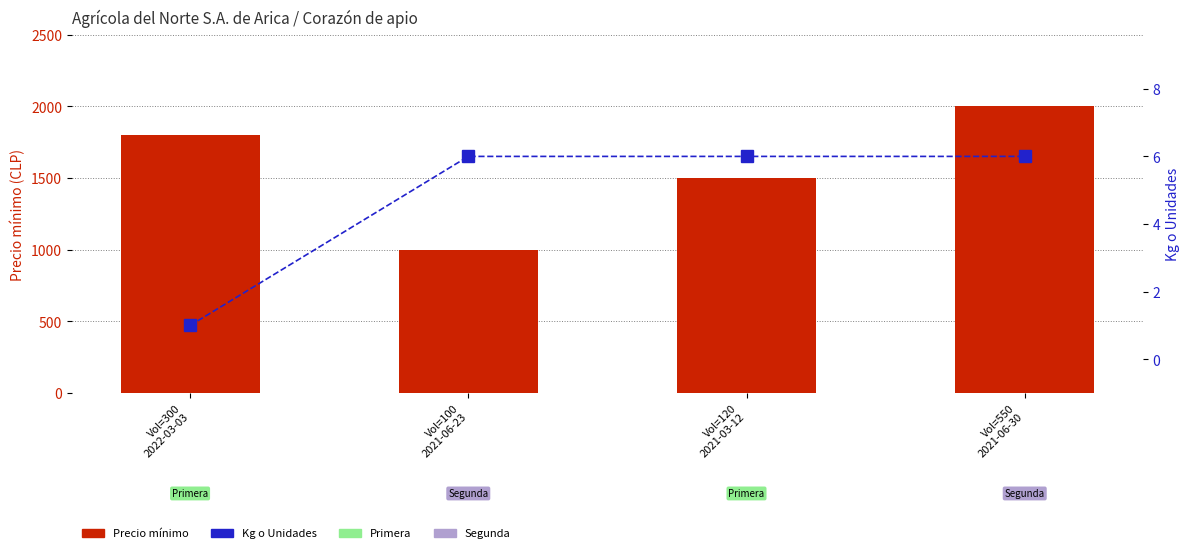

Reading left to right, what are all the values shown in this chart?

Precio minimo: Vol=300
2022-03-03=1800	Vol=100
2021-06-23=1000	Vol=120
2021-03-12=1500	Vol=550
2021-06-30=2000
Kg o Unidades: Vol=300
2022-03-03=1	Vol=100
2021-06-23=6	Vol=120
2021-03-12=6	Vol=550
2021-06-30=6